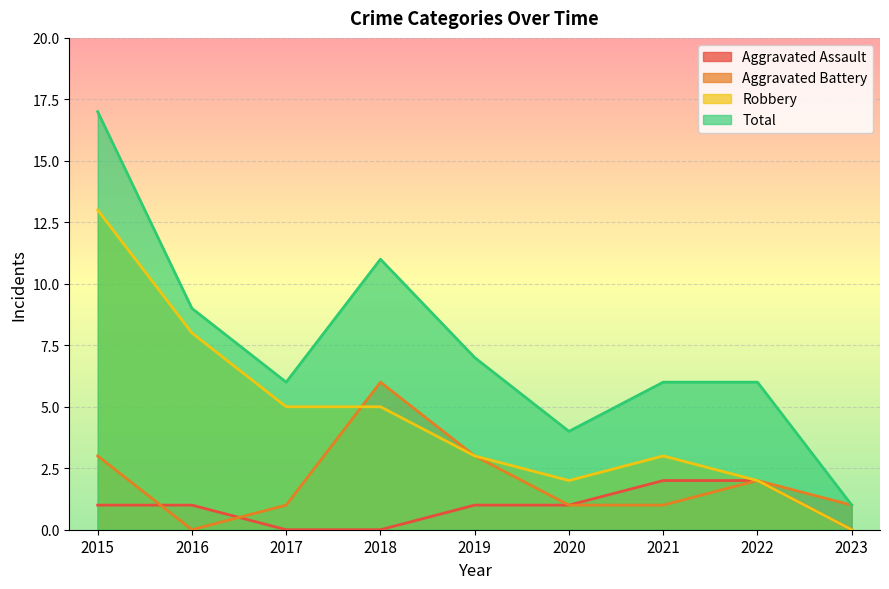

Which series has the largest total across all categories?

Total